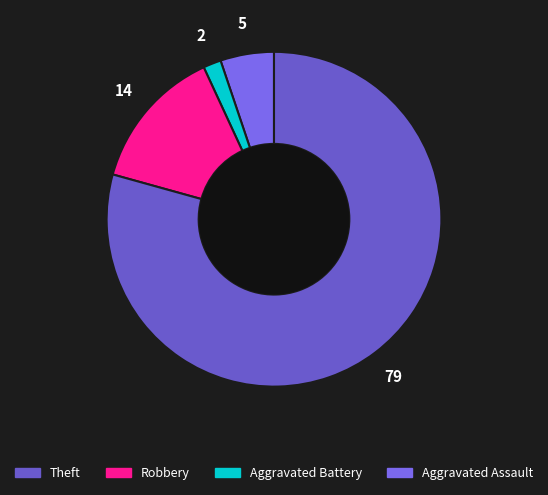

How many slices are in this pie chart?

4